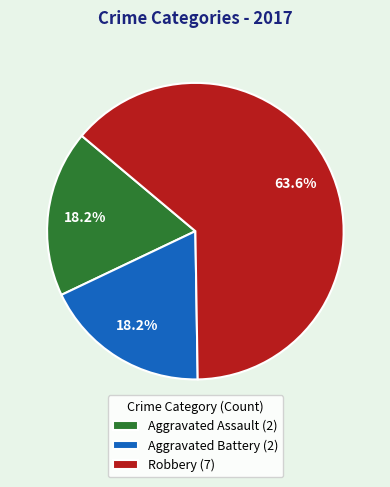

Is there any slice that represents more than half of the pie?

Yes